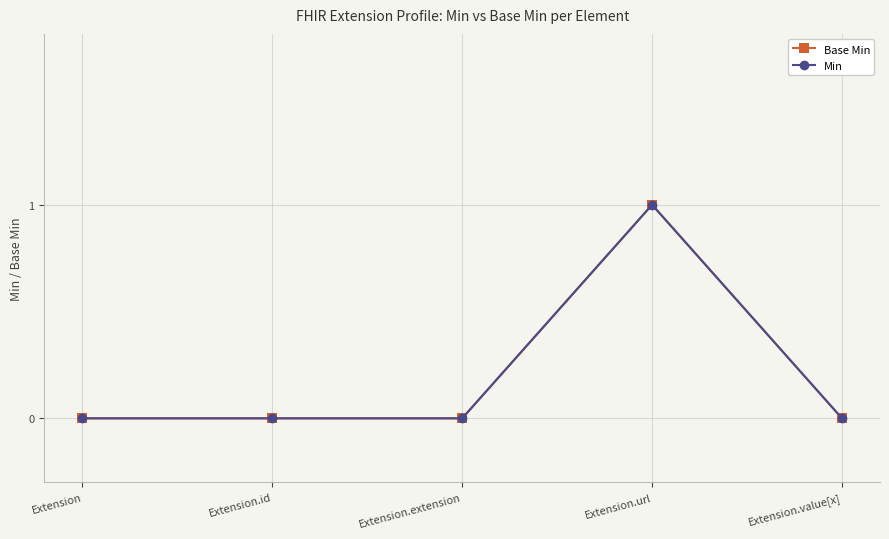

Is this an area chart (filled region under the line)?

No